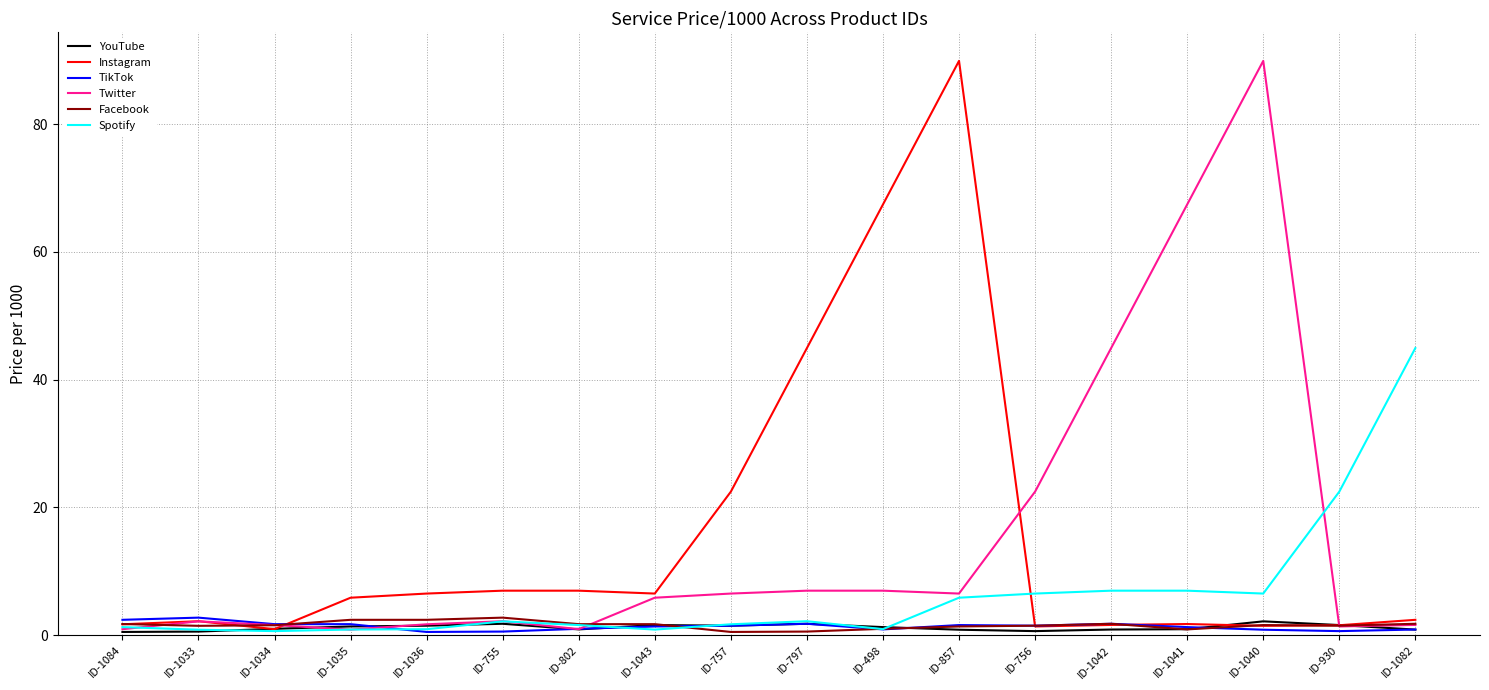

At which label does Spotify reach its peak?

ID-1082